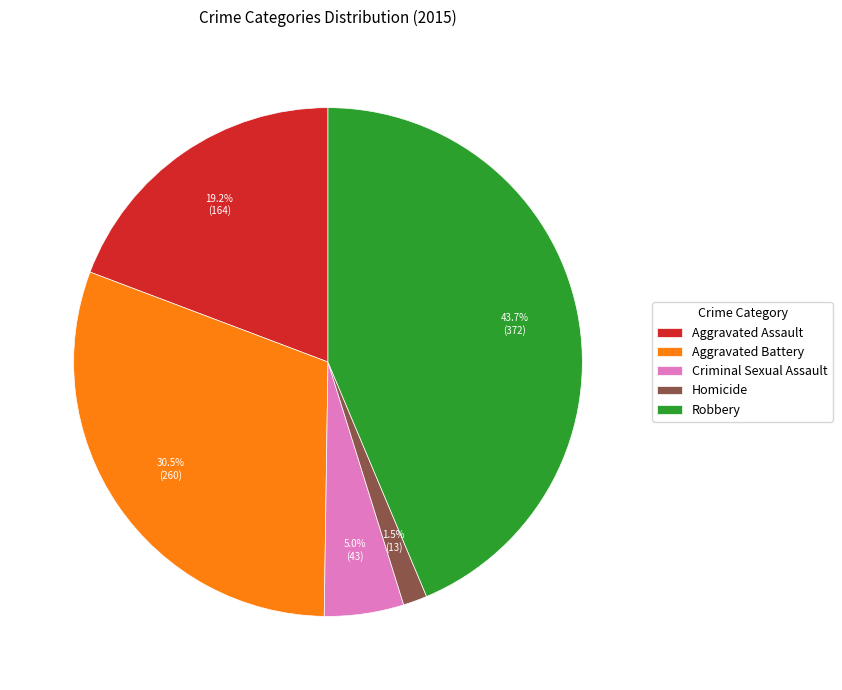

Which has a higher value, Robbery or Aggravated Battery?

Robbery